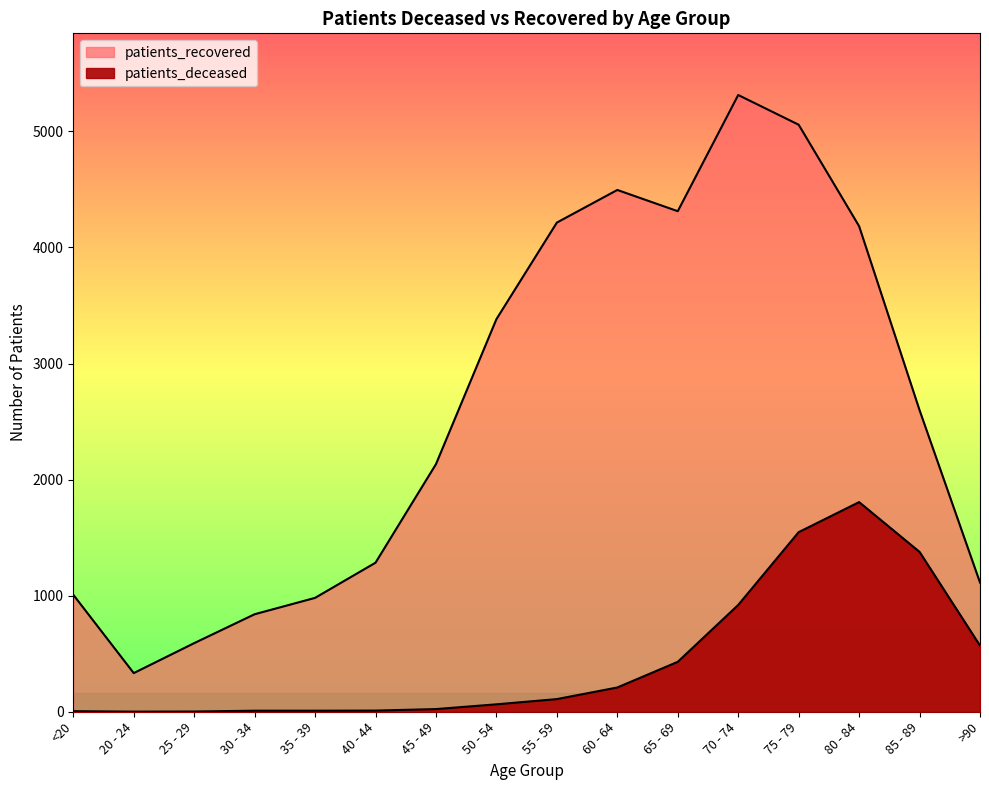

What is the maximum value for patients_recovered?

5313